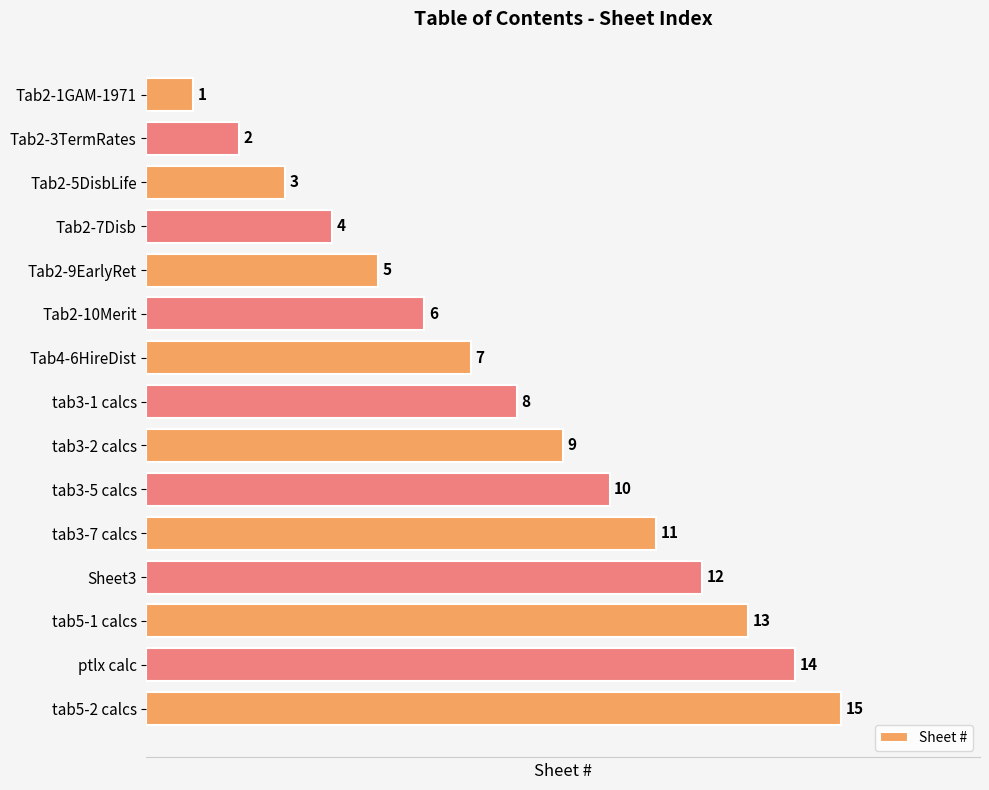

The chart shows a value of 8 at tab3-1 calcs. True or false?

True